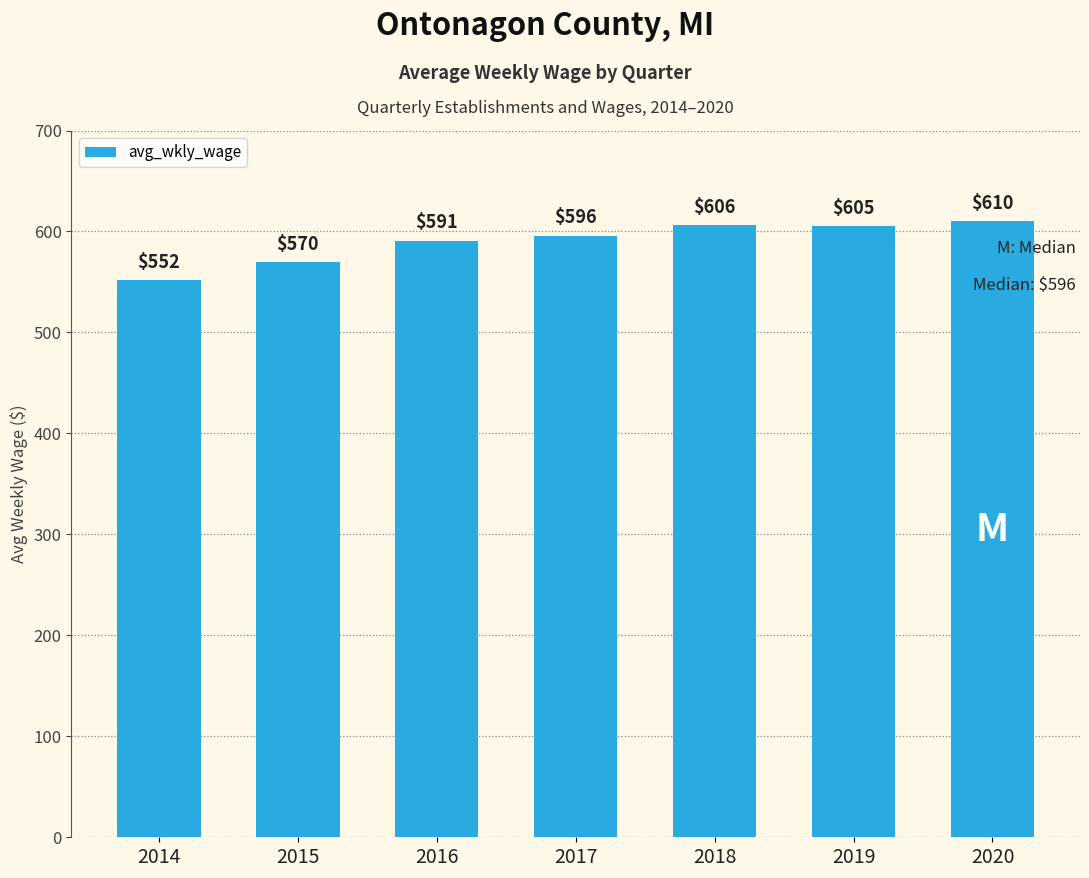

Count the number of data series in this chart.

1